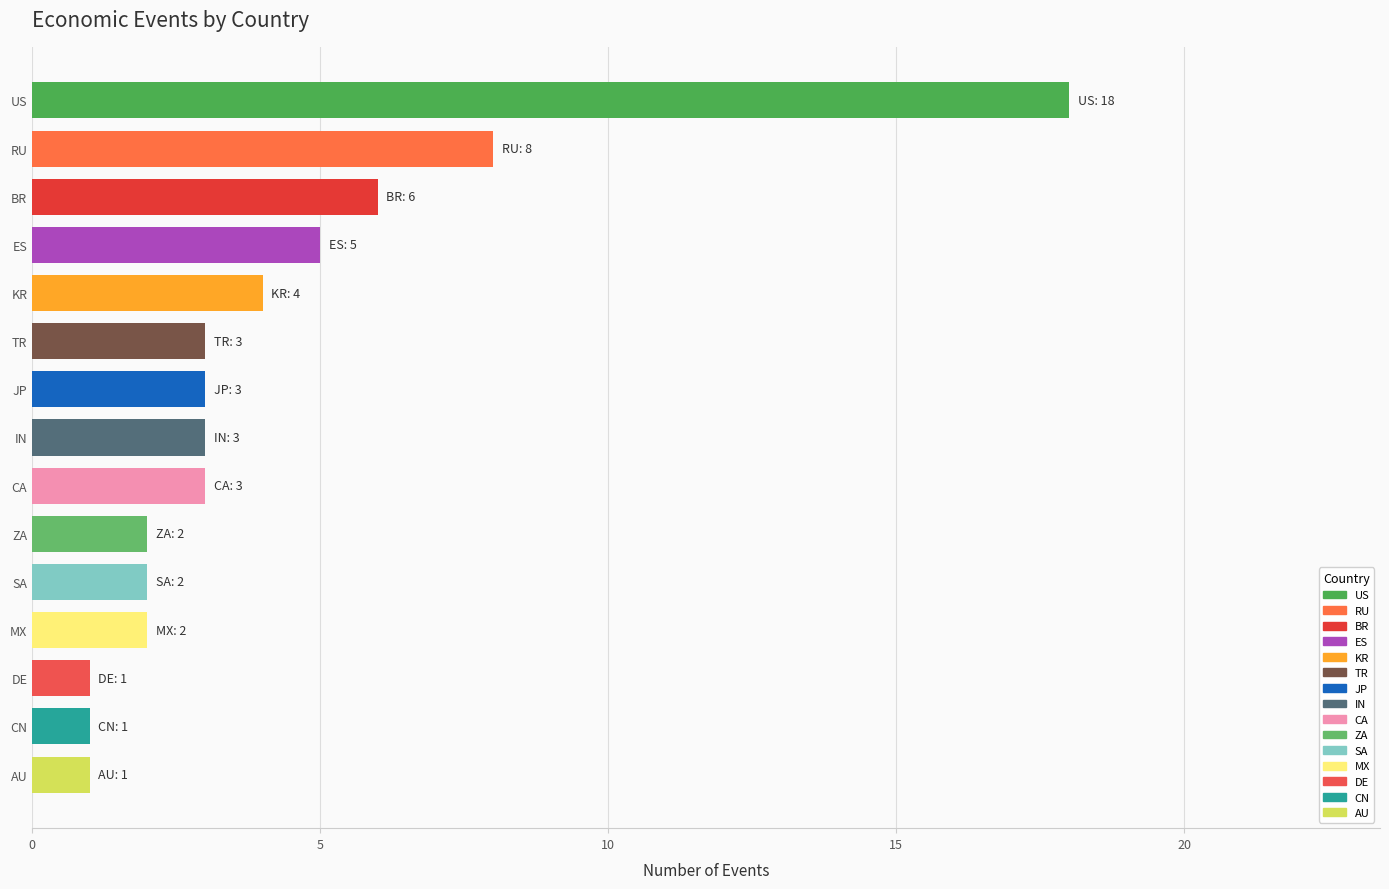

Reading top to bottom, extract all data points from this chart.

18	8	6	5	4	3	3	3	3	2	2	2	1	1	1